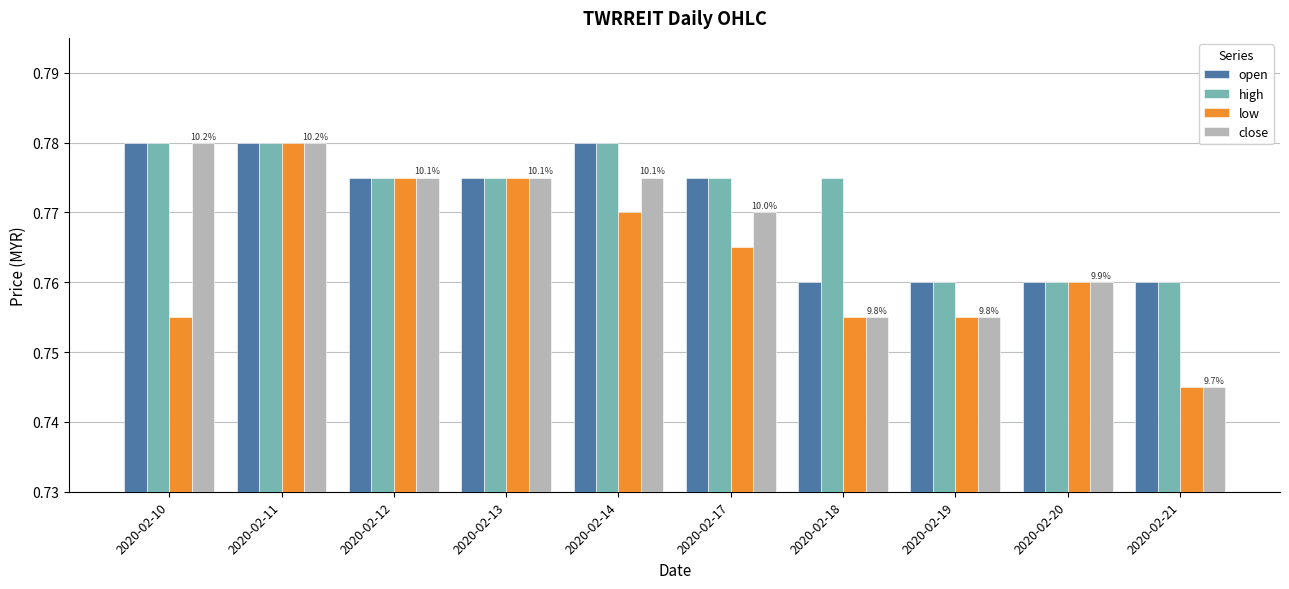

How many high values are between 0 and 1?

10